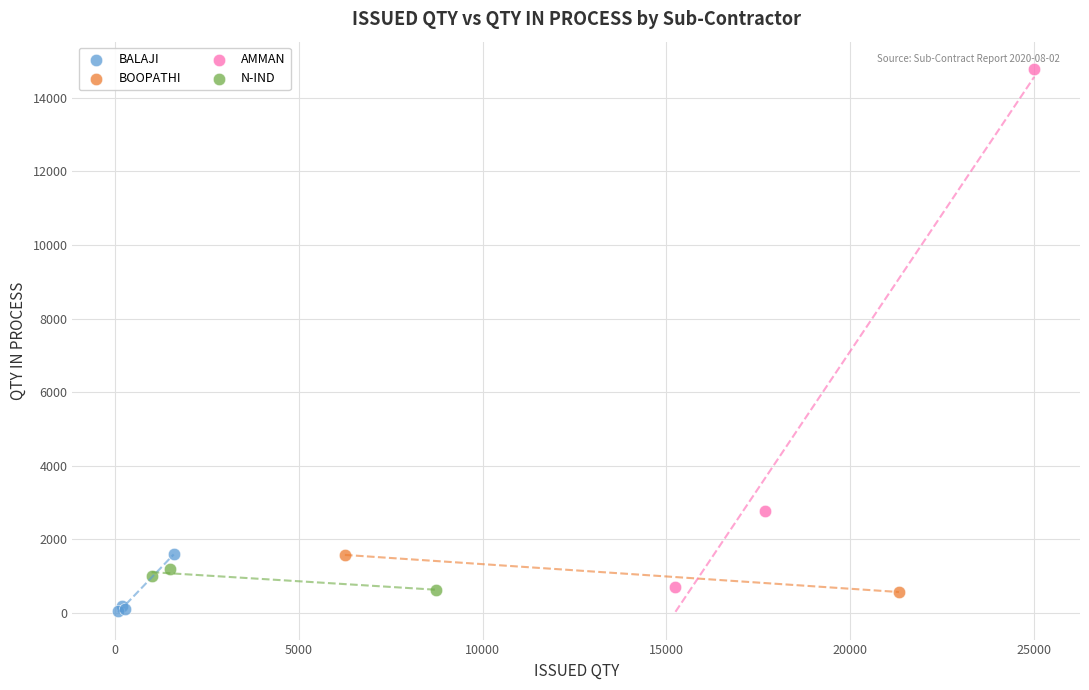

Which series has the largest Y range (max minus min)?

AMMAN